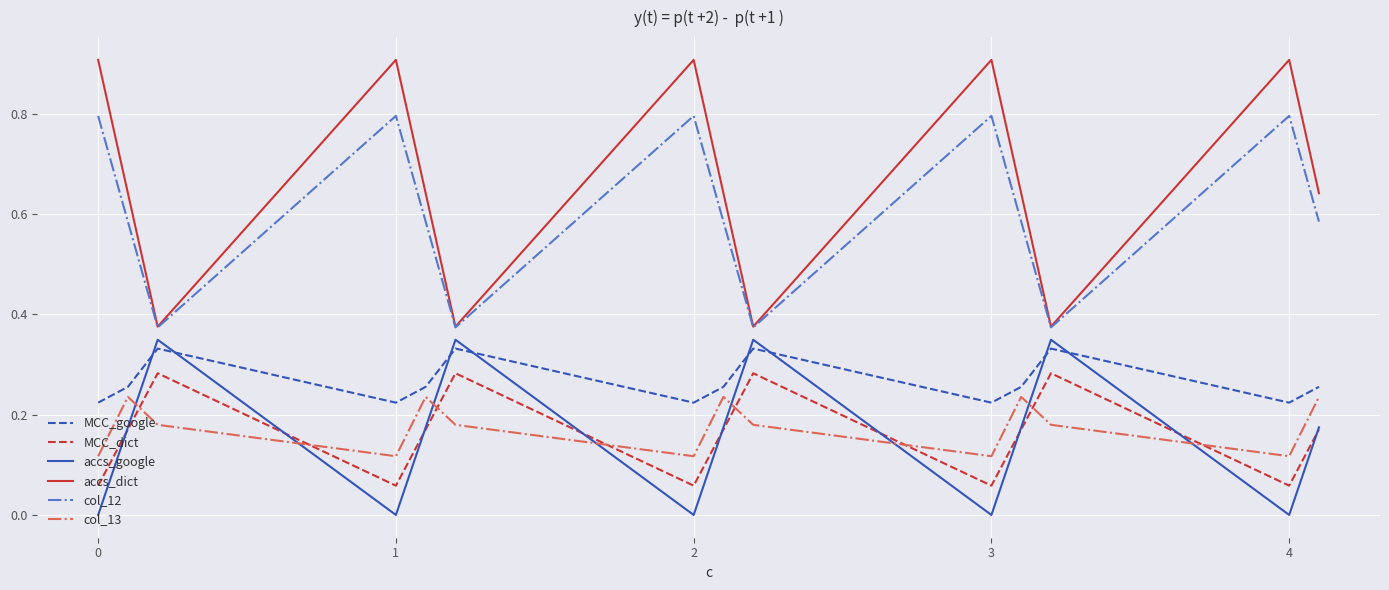

Count the MCC_dict values in the range 0 to 1.

14